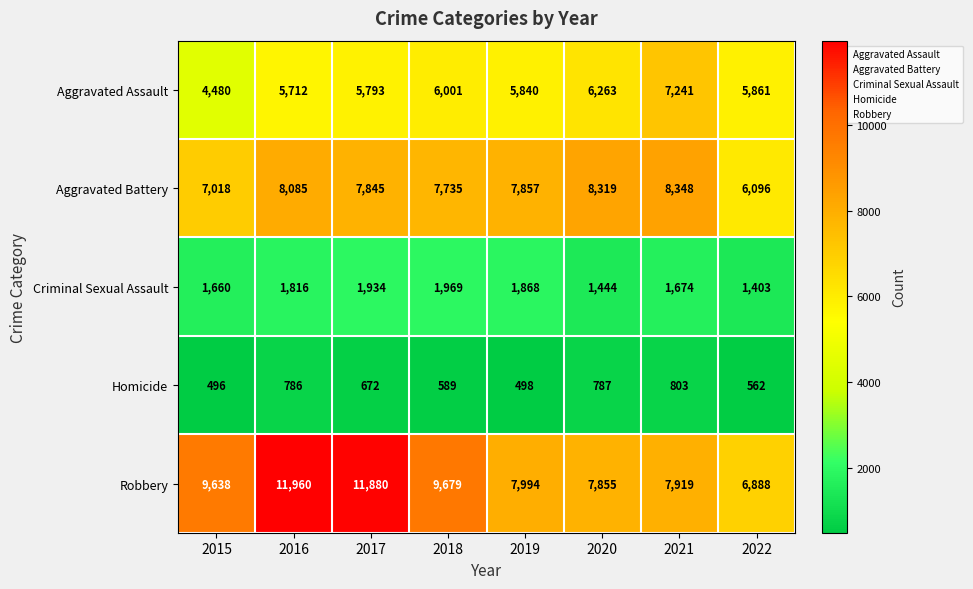

List the series in order of their peak value, lowest first.

Homicide, Criminal Sexual Assault, Aggravated Assault, Aggravated Battery, Robbery